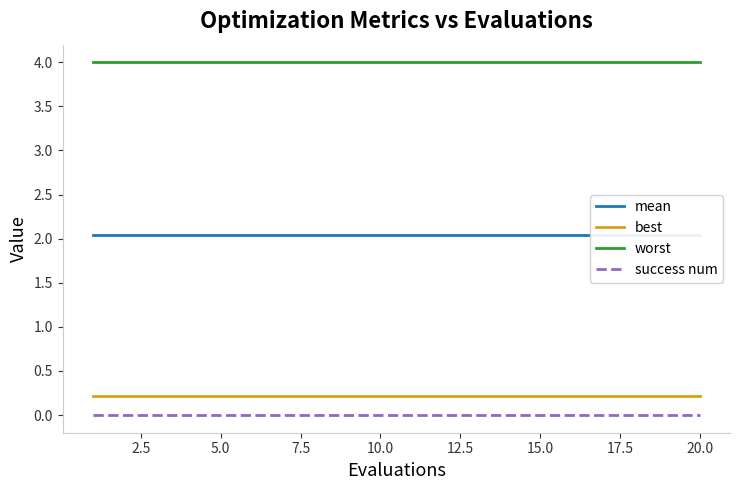

Reading left to right, what are all the values shown in this chart?

mean: 2.0	2.0	2.0	2.0	2.0	2.0	2.0	2.0	2.0	2.0	2.0	2.0	2.0	2.0	2.0	2.0	2.0	2.0	2.0	2.0
best: 0.2	0.2	0.2	0.2	0.2	0.2	0.2	0.2	0.2	0.2	0.2	0.2	0.2	0.2	0.2	0.2	0.2	0.2	0.2	0.2
worst: 4.0	4.0	4.0	4.0	4.0	4.0	4.0	4.0	4.0	4.0	4.0	4.0	4.0	4.0	4.0	4.0	4.0	4.0	4.0	4.0
success num: 0.0	0.0	0.0	0.0	0.0	0.0	0.0	0.0	0.0	0.0	0.0	0.0	0.0	0.0	0.0	0.0	0.0	0.0	0.0	0.0